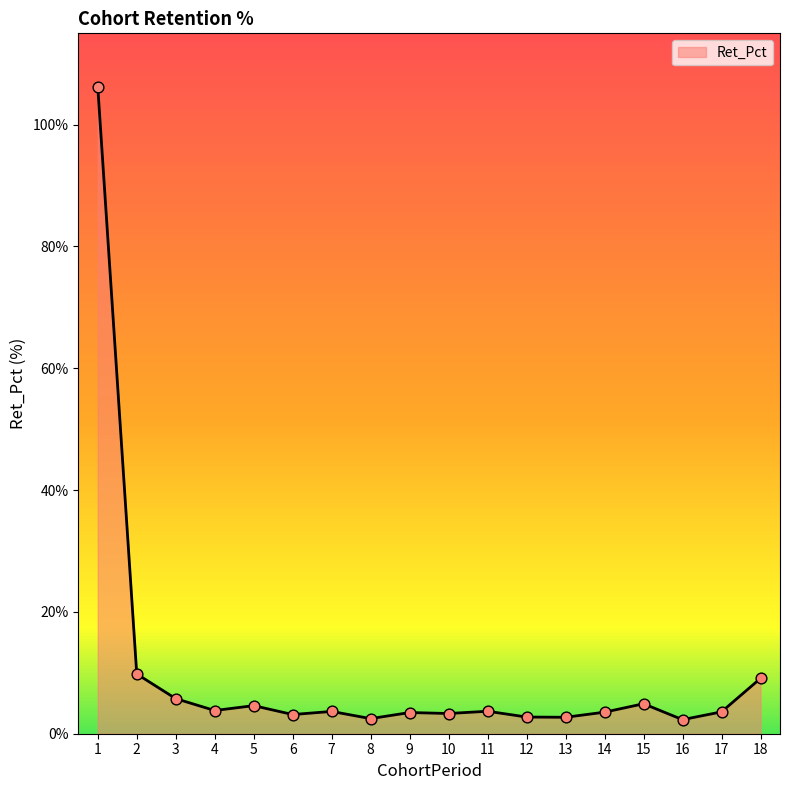

What is the ratio of the value at 13 to the value at 16?

1.2